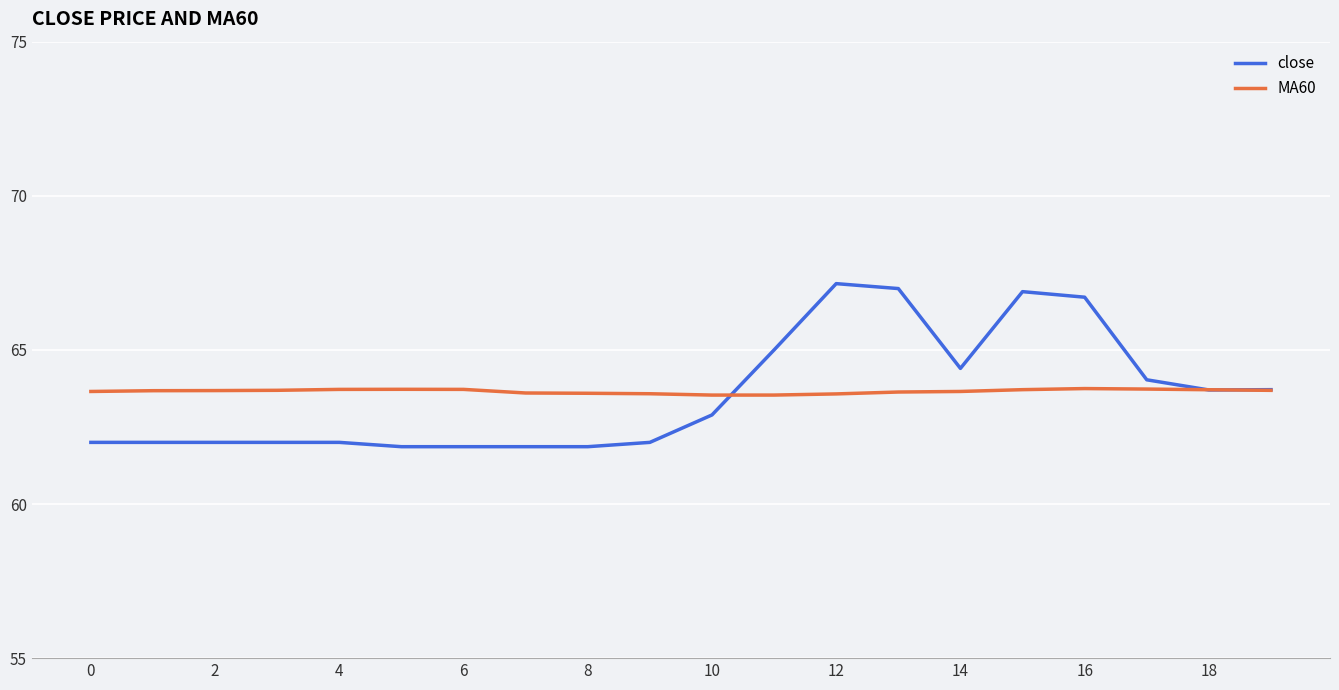

What is the smallest value displayed?

61.9